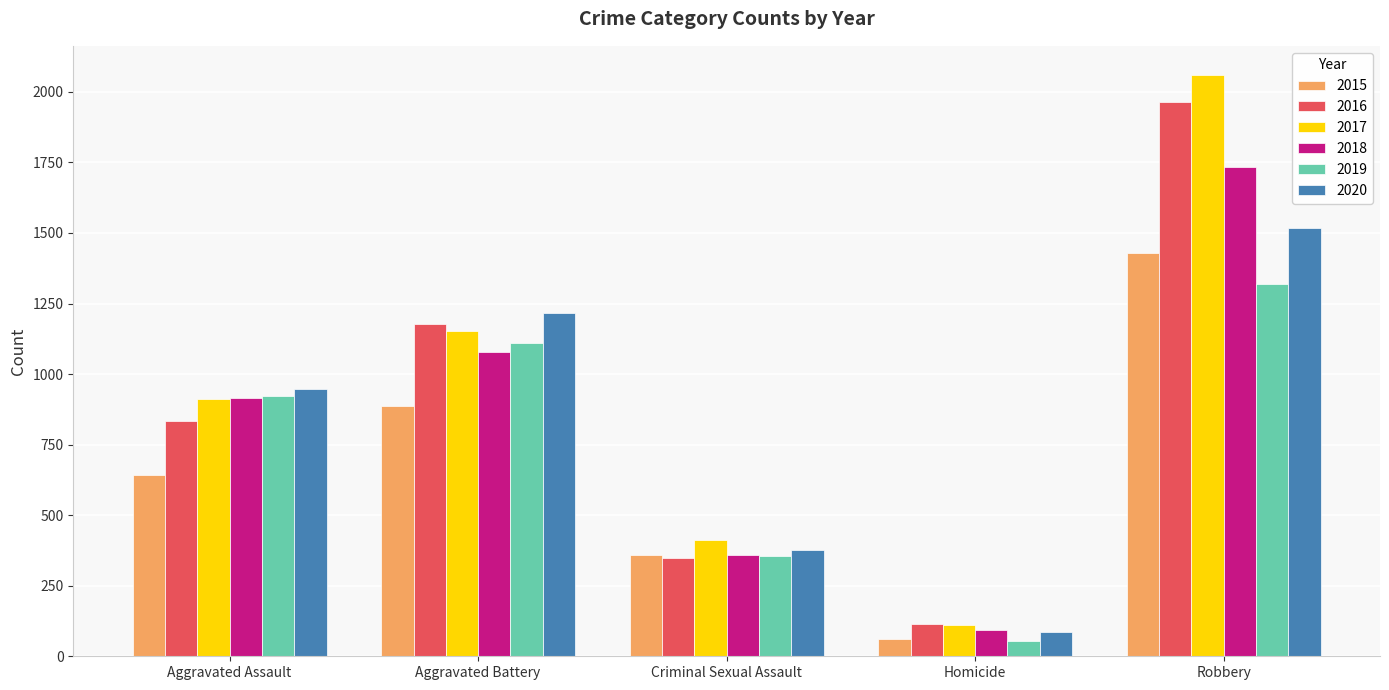

Reading left to right, transcribe all the data shown in this chart.

2015: 643	886	359	61	1429
2016: 833	1178	347	113	1964
2017: 913	1153	412	111	2060
2018: 916	1079	359	93	1734
2019: 921	1110	354	54	1319
2020: 947	1217	376	86	1518